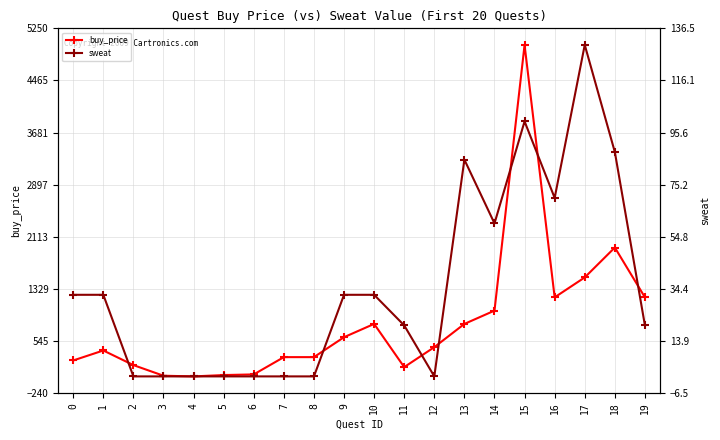

Where is the first local minimum for buy_price?

4